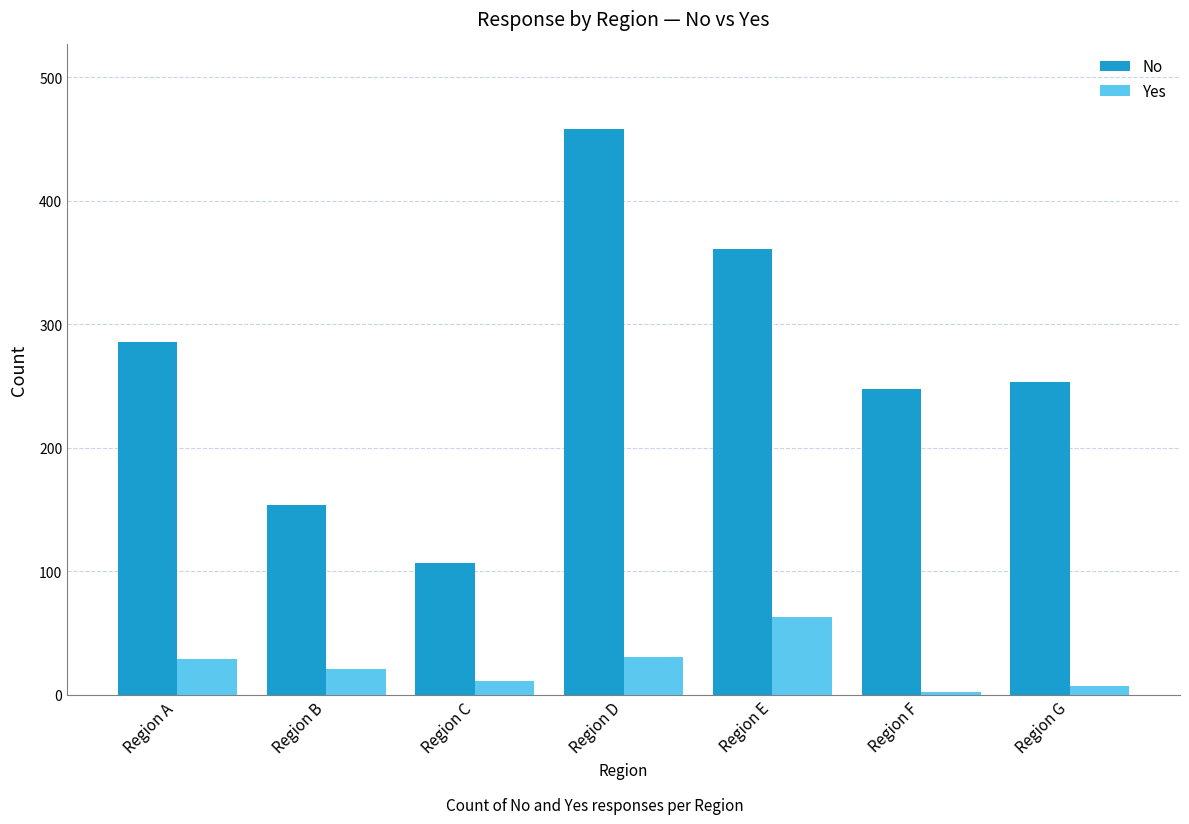

What is the value of the No bar at the 6th from the left?

248